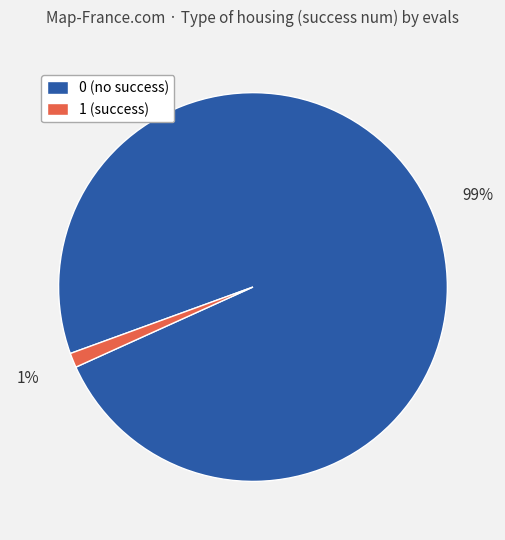

Which category accounts for the majority?

0 (no success)